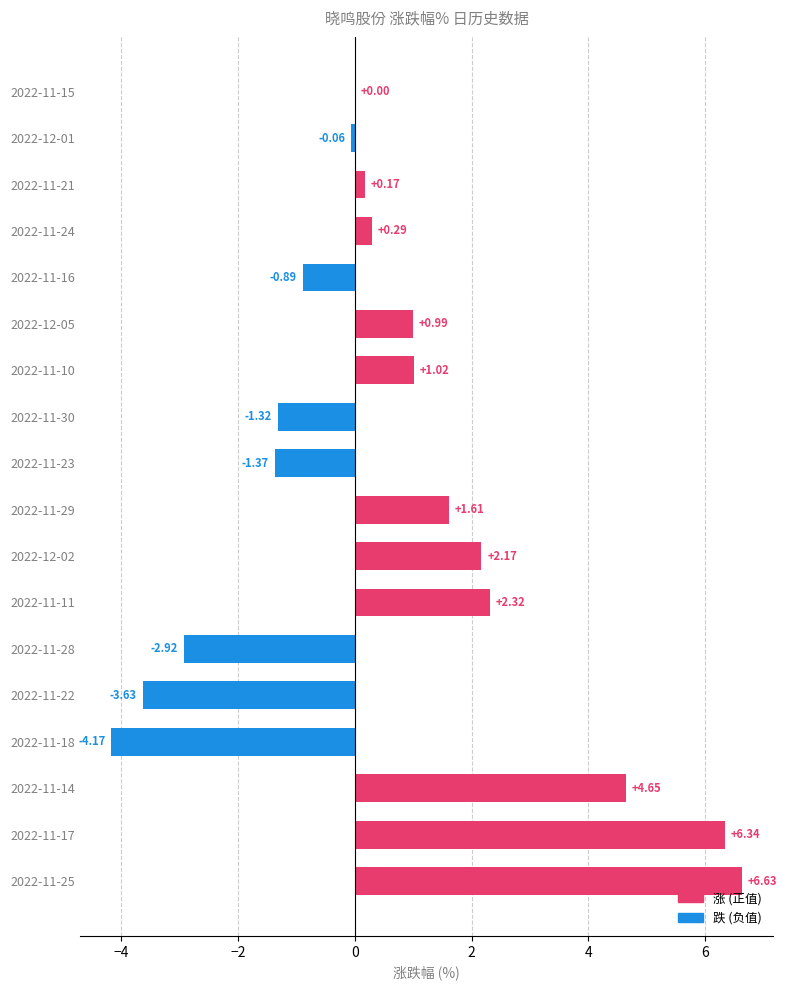

What is the change in value from 2022-11-29 to 2022-12-05?

-0.6